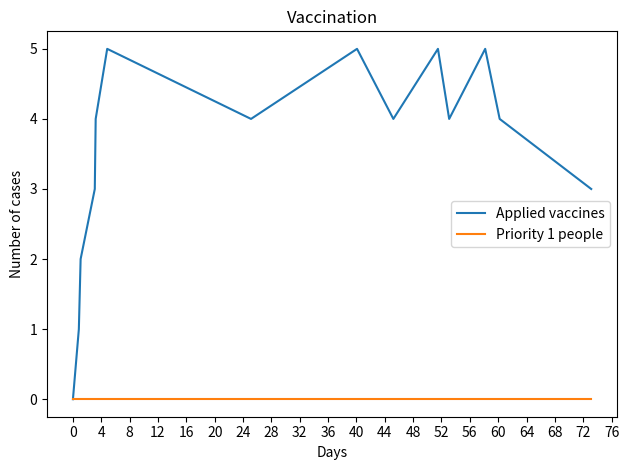

Count the number of data series in this chart.

2